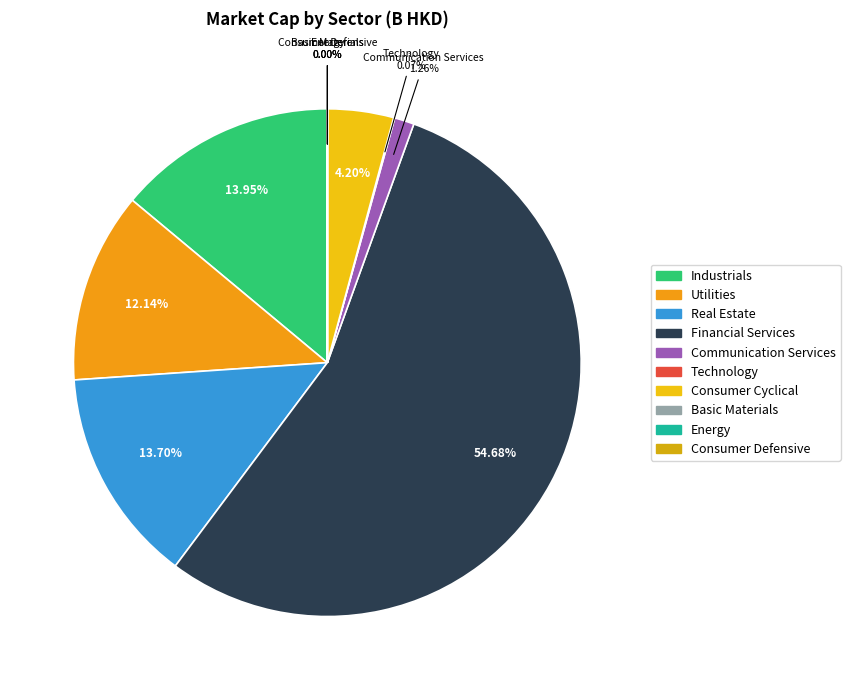

Which slice represents more than half of the pie?

Financial Services